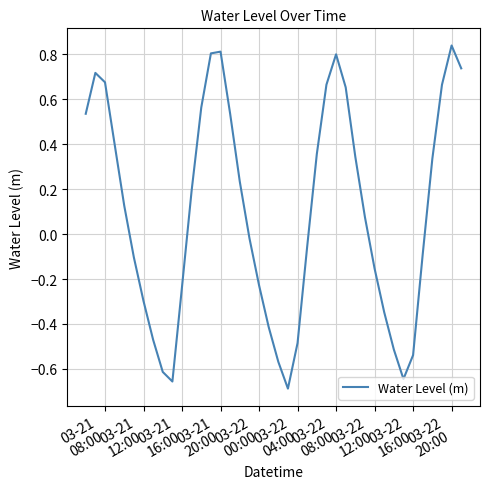

What is the difference between the maximum and minimum values?

1.5